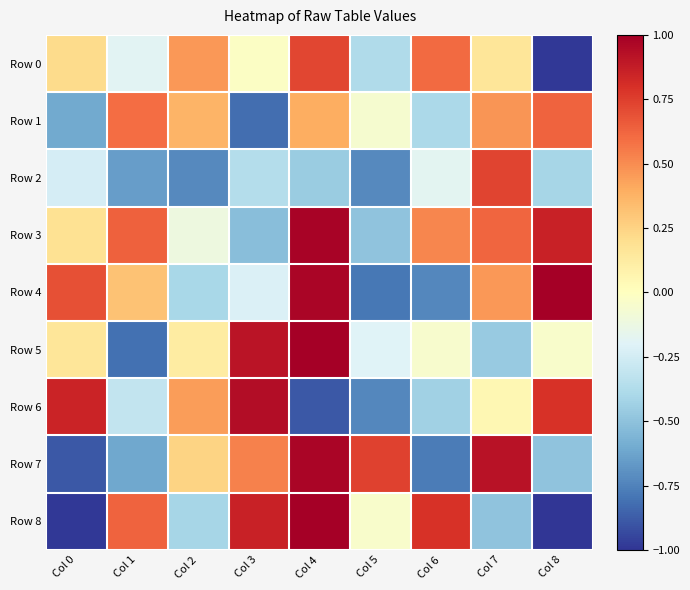

Reading left to right, extract all data points from this chart.

Row 0: Col 0=0.2	Col 1=-0.2	Col 2=0.5	Col 3=-0.0	Col 4=0.7	Col 5=-0.4	Col 6=0.6	Col 7=0.2	Col 8=-1.0
Row 1: Col 0=-0.6	Col 1=0.6	Col 2=0.4	Col 3=-0.8	Col 4=0.4	Col 5=-0.1	Col 6=-0.4	Col 7=0.5	Col 8=0.6
Row 2: Col 0=-0.2	Col 1=-0.6	Col 2=-0.7	Col 3=-0.4	Col 4=-0.5	Col 5=-0.7	Col 6=-0.2	Col 7=0.7	Col 8=-0.4
Row 3: Col 0=0.2	Col 1=0.6	Col 2=-0.1	Col 3=-0.5	Col 4=1.0	Col 5=-0.5	Col 6=0.5	Col 7=0.6	Col 8=0.9
Row 4: Col 0=0.7	Col 1=0.3	Col 2=-0.4	Col 3=-0.2	Col 4=1.0	Col 5=-0.8	Col 6=-0.7	Col 7=0.5	Col 8=1.0
Row 5: Col 0=0.2	Col 1=-0.8	Col 2=0.1	Col 3=0.9	Col 4=1.0	Col 5=-0.2	Col 6=-0.0	Col 7=-0.5	Col 8=-0.0
Row 6: Col 0=0.8	Col 1=-0.3	Col 2=0.4	Col 3=0.9	Col 4=-0.9	Col 5=-0.7	Col 6=-0.4	Col 7=0.0	Col 8=0.8
Row 7: Col 0=-0.9	Col 1=-0.6	Col 2=0.2	Col 3=0.5	Col 4=1.0	Col 5=0.7	Col 6=-0.8	Col 7=0.9	Col 8=-0.5
Row 8: Col 0=-1.0	Col 1=0.6	Col 2=-0.4	Col 3=0.9	Col 4=1.0	Col 5=-0.0	Col 6=0.8	Col 7=-0.5	Col 8=-1.0